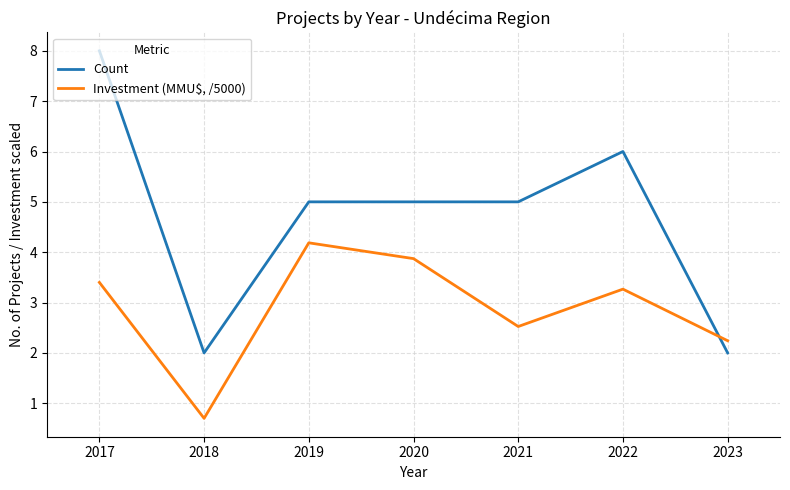

Rank the series at 2021 from highest to lowest value.

Count, Investment (MMU$, /5000)